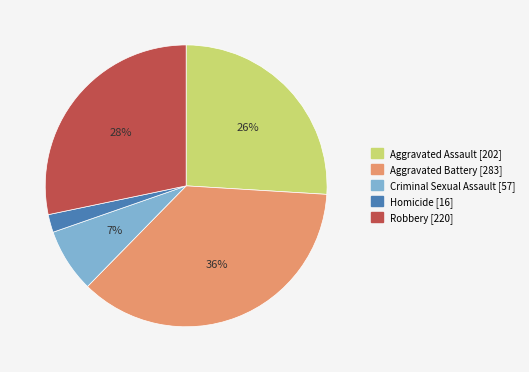

Rank the categories by value from lowest to highest.

Homicide, Criminal Sexual Assault, Aggravated Assault, Robbery, Aggravated Battery